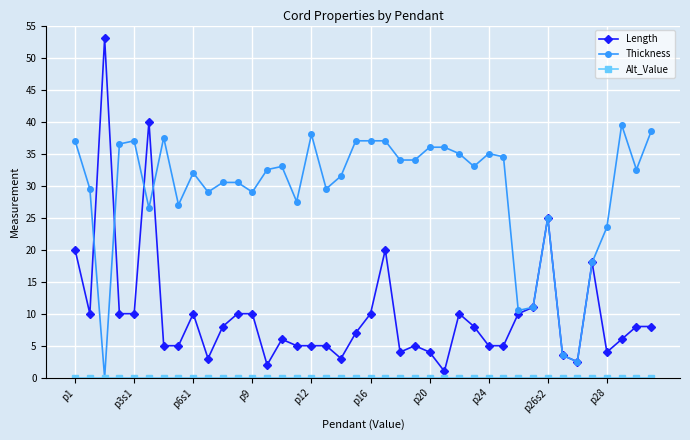

Which series has the largest total across all categories?

Thickness